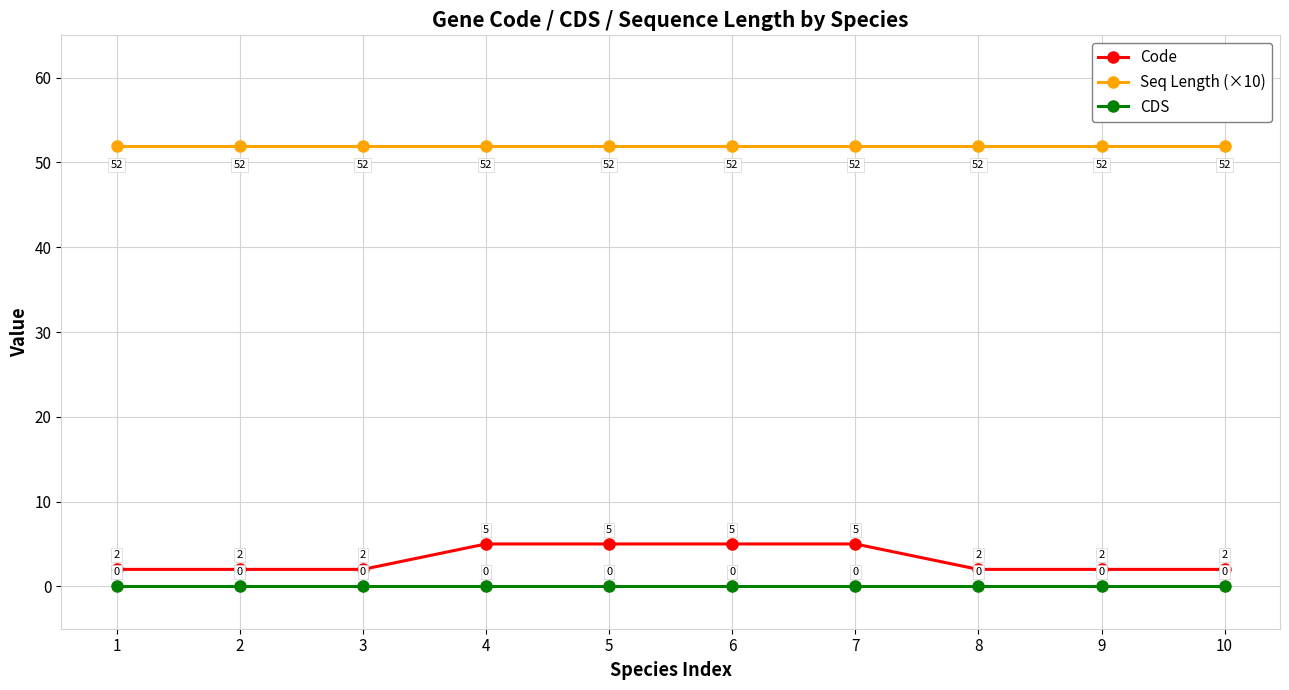

How many series are shown in this chart?

3